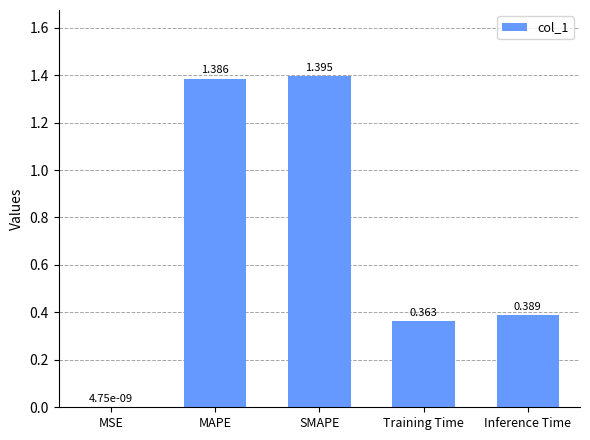

Which has a higher value, Training Time or MSE?

Training Time